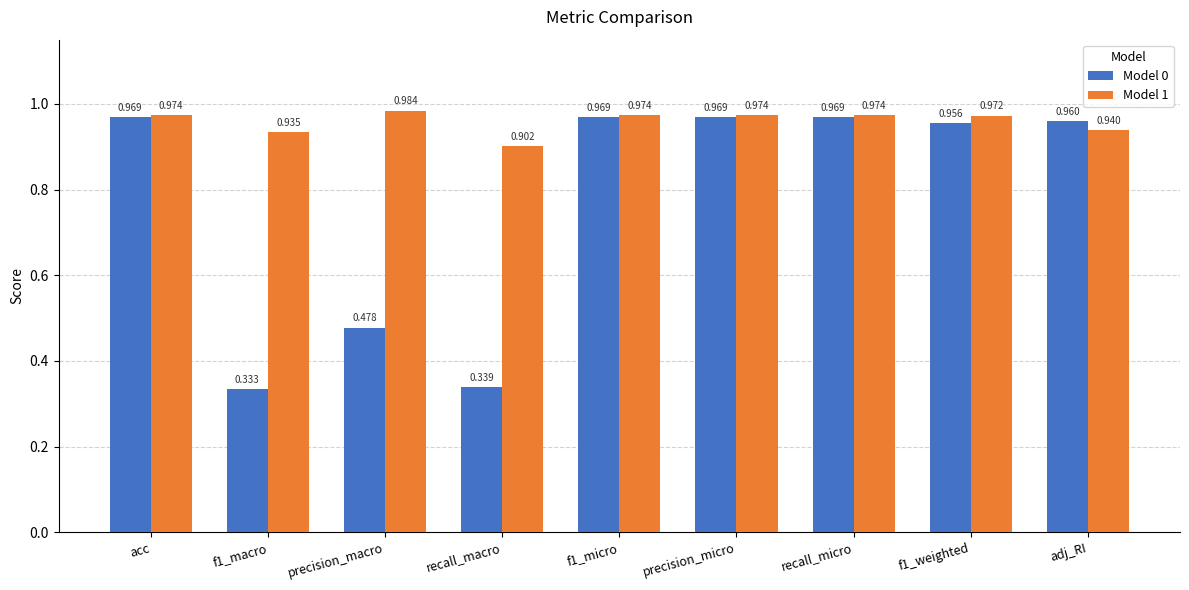

What is the spread (max minus min) of values at recall_macro?

0.6